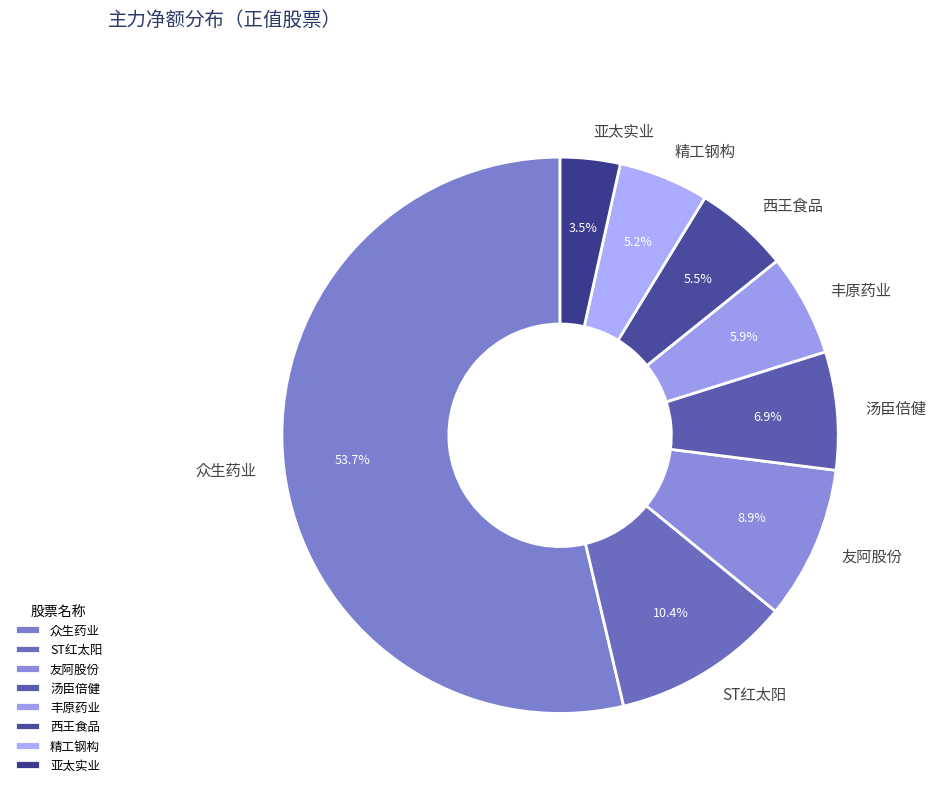

Between 汤臣倍健 and 丰原药业, which is larger?

汤臣倍健